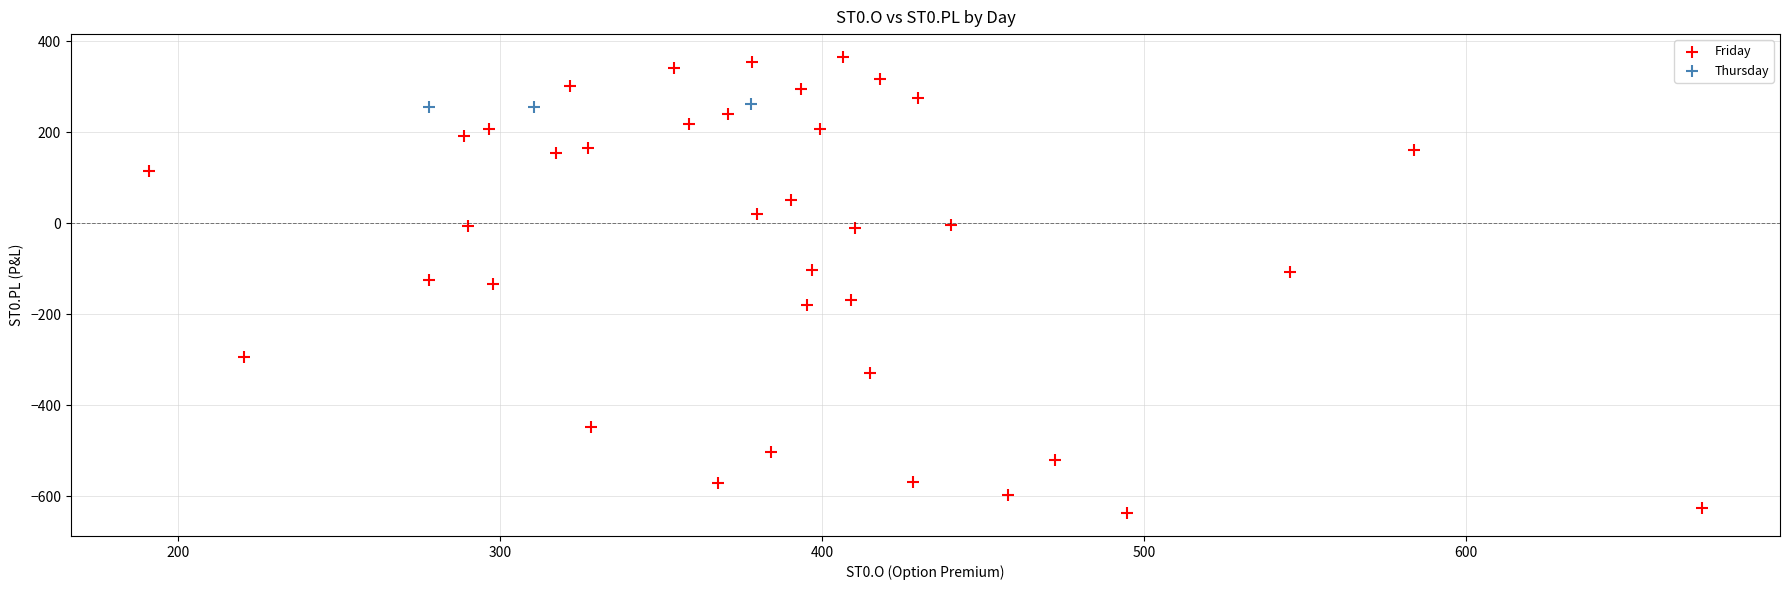

Which series reaches the minimum Y coordinate?

Friday